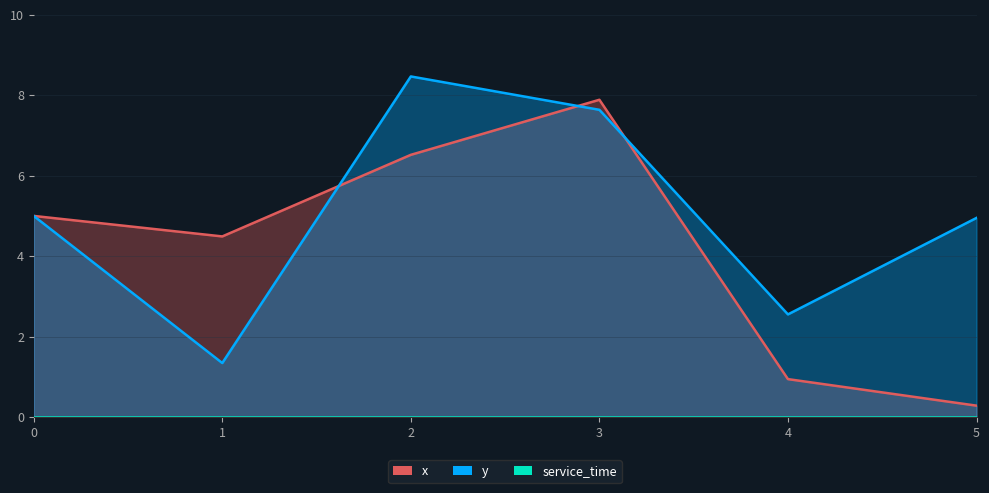

What is the value of the y point at the 4th from the left?

7.6